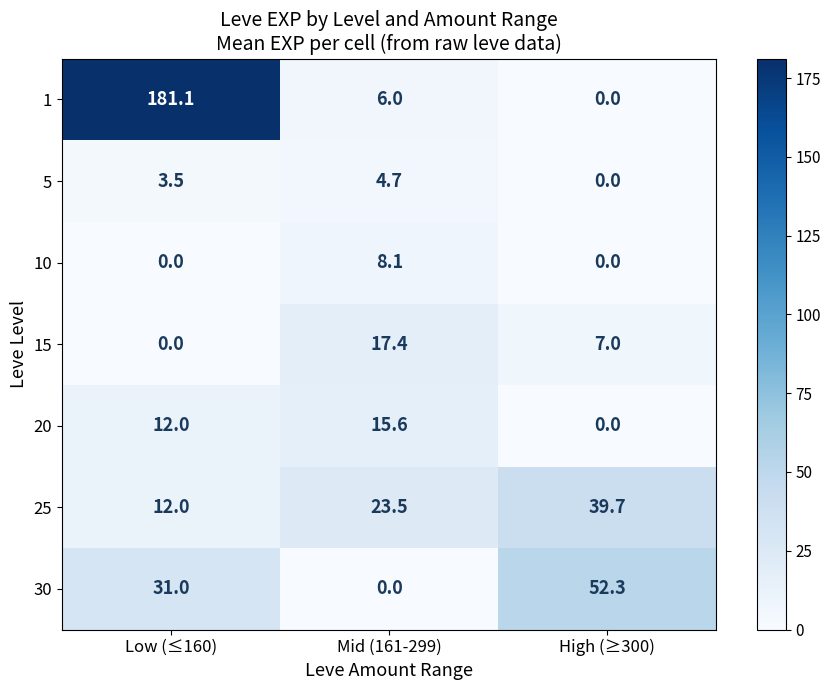

What is the difference between the second highest and minimum values in the 25 series?

11.5